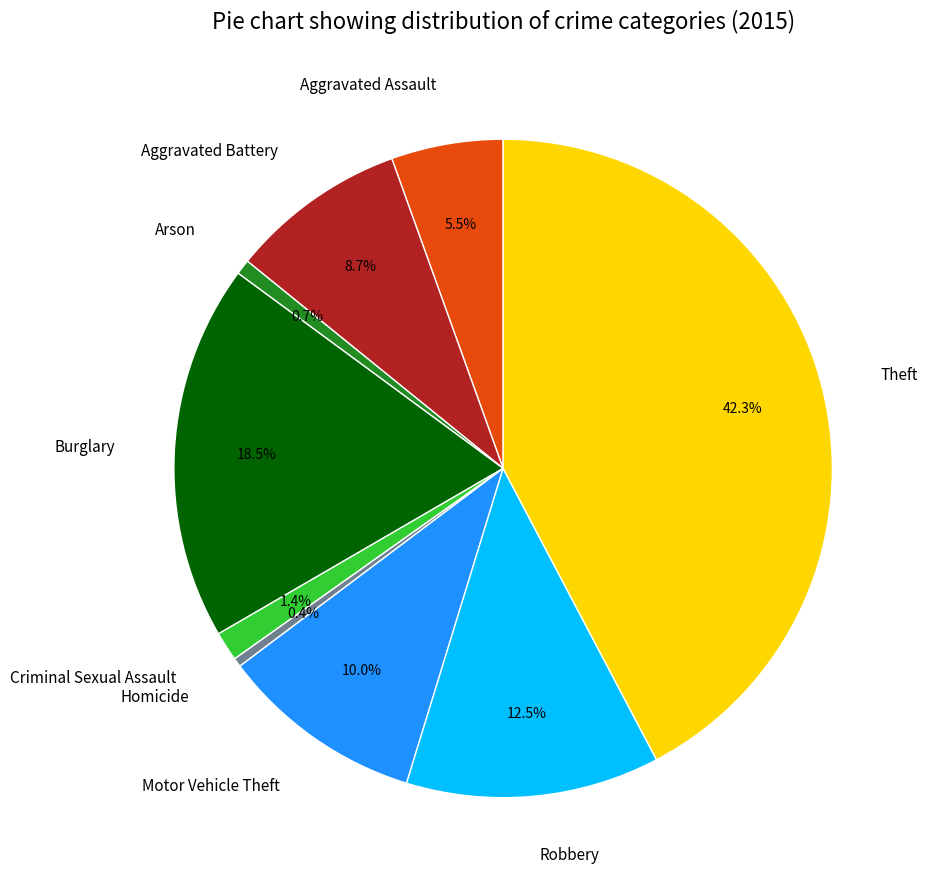

Does Arson represent more than half of the total?

No